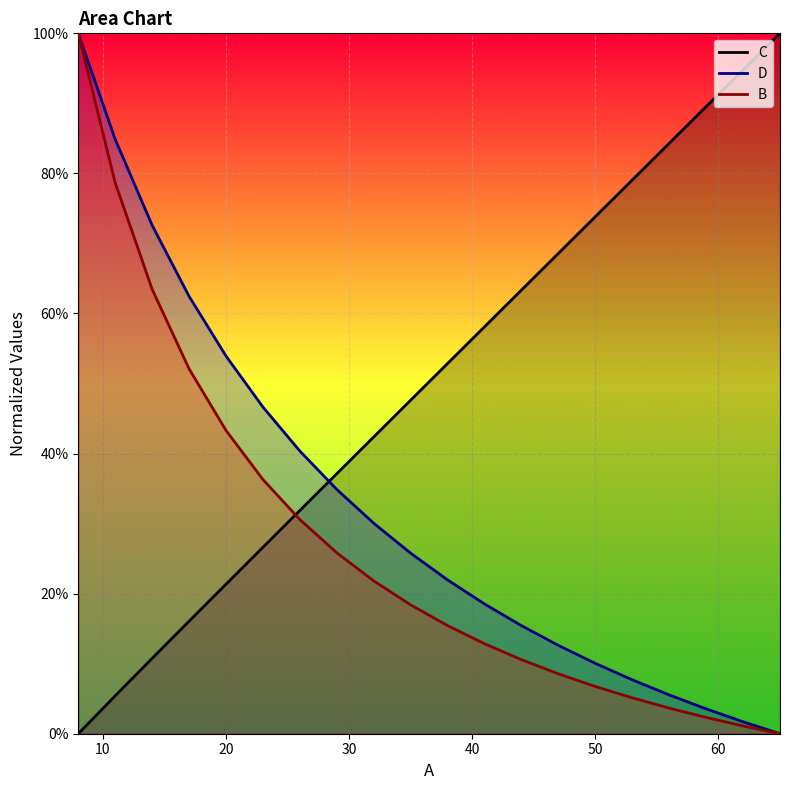

List the labels in order of C value, smallest first.

8, 11, 14, 17, 20, 23, 26, 29, 32, 35, 38, 41, 44, 47, 50, 53, 56, 59, 62, 65